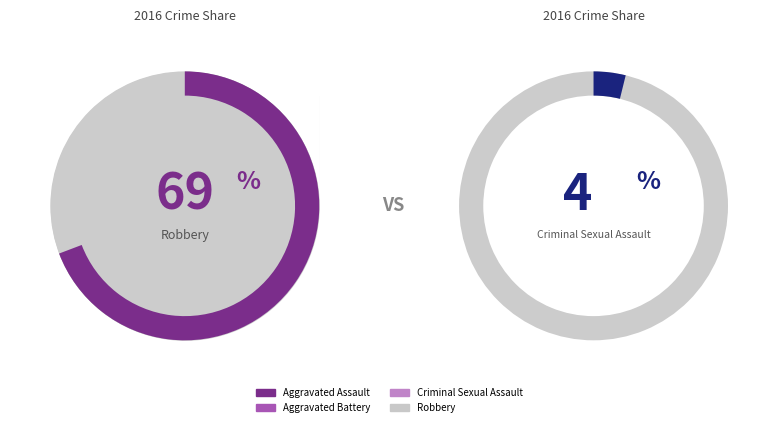

Approximately how many times larger is the value at Aggravated Battery compared to Criminal Sexual Assault?

5.0